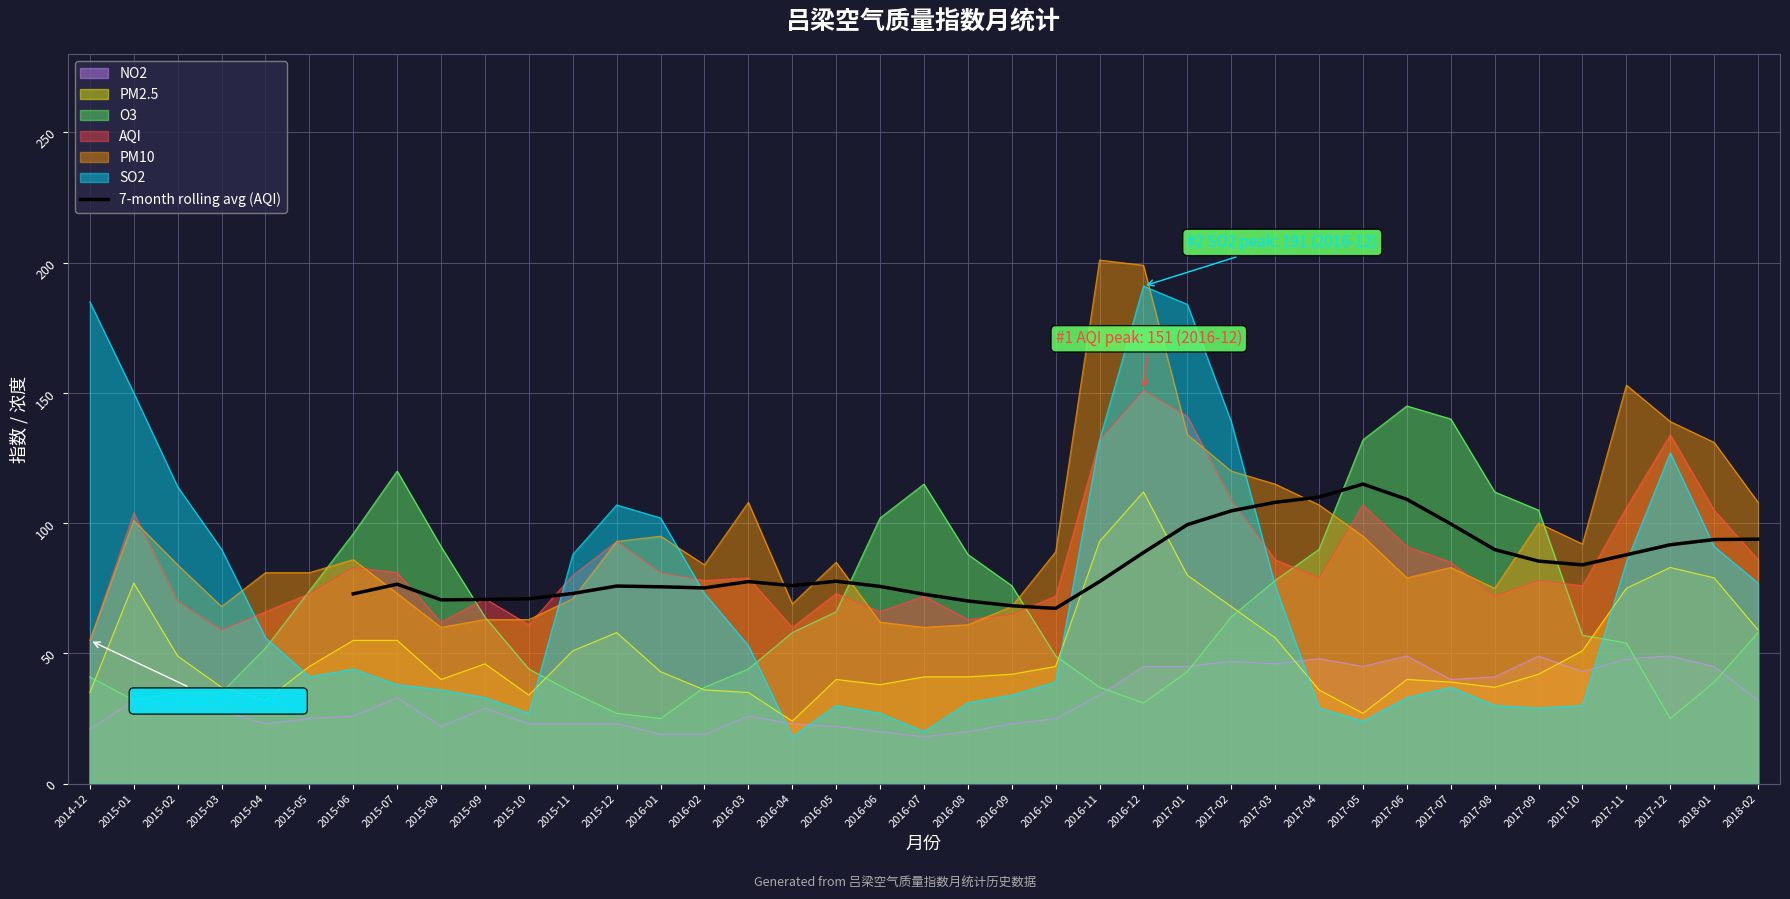

The value of 7-month rolling avg (AQI) at 2017-12 is 46.9. True or false?

False